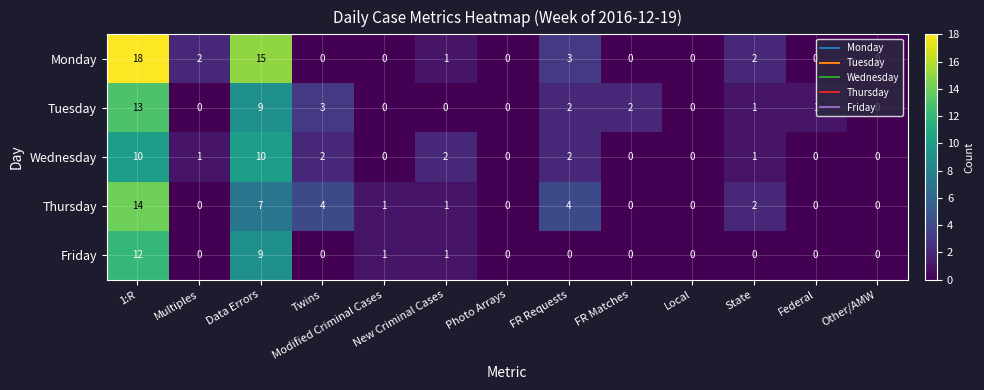

What is the difference between the maximum and minimum values in the Friday series?

12